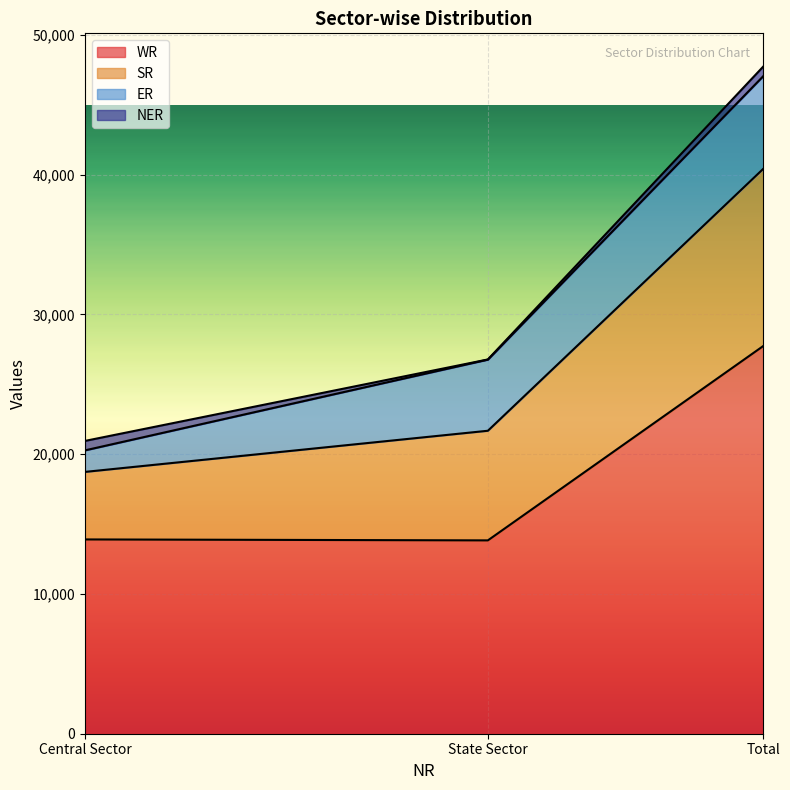

What is the greatest value displayed?

47044